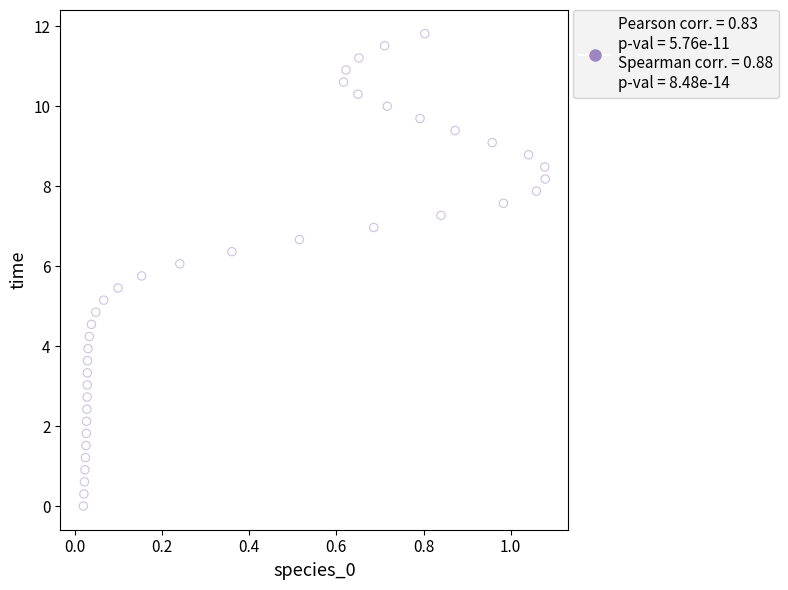

What is the range of X values (max minus min)?

1.1